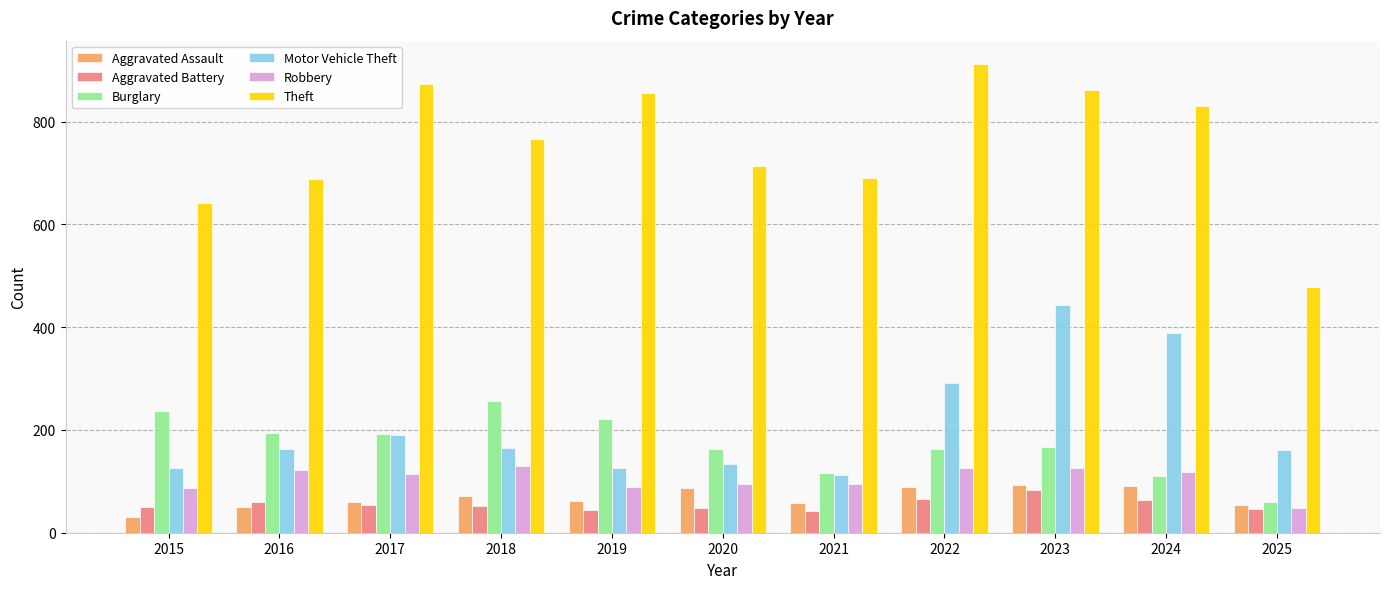

What is the difference between the maximum and minimum values in the Theft series?

433